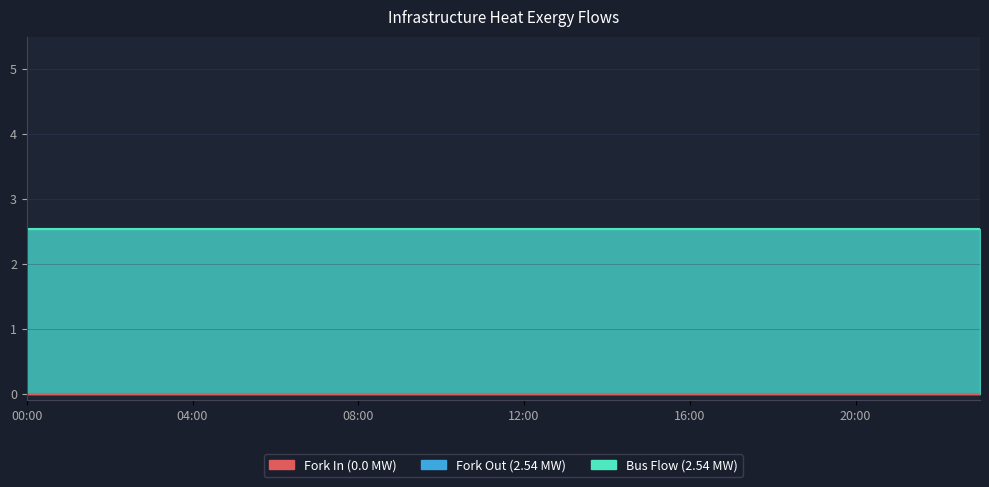

Is it true that infrastructure_heat_Diameter65L_fork_out equals 0.7 at 22:00?

False